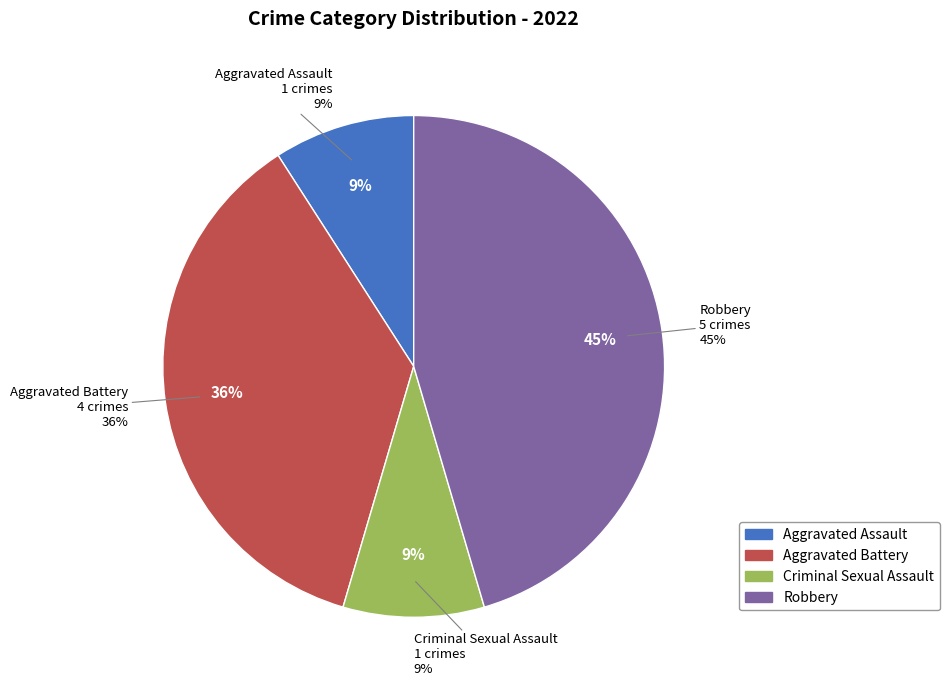

What is the ratio of the value at Aggravated Assault to the value at Aggravated Battery?

0.2